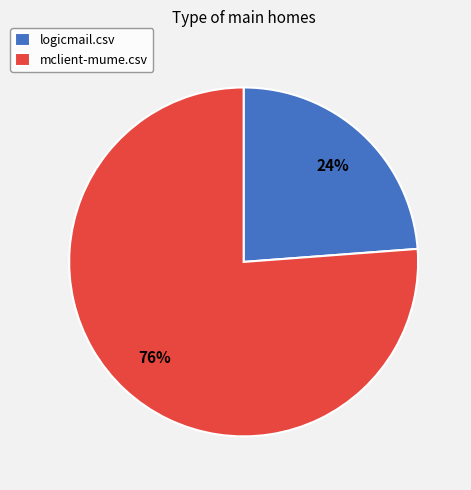

To the nearest percent, what percentage of the pie is logicmail.csv?

24%